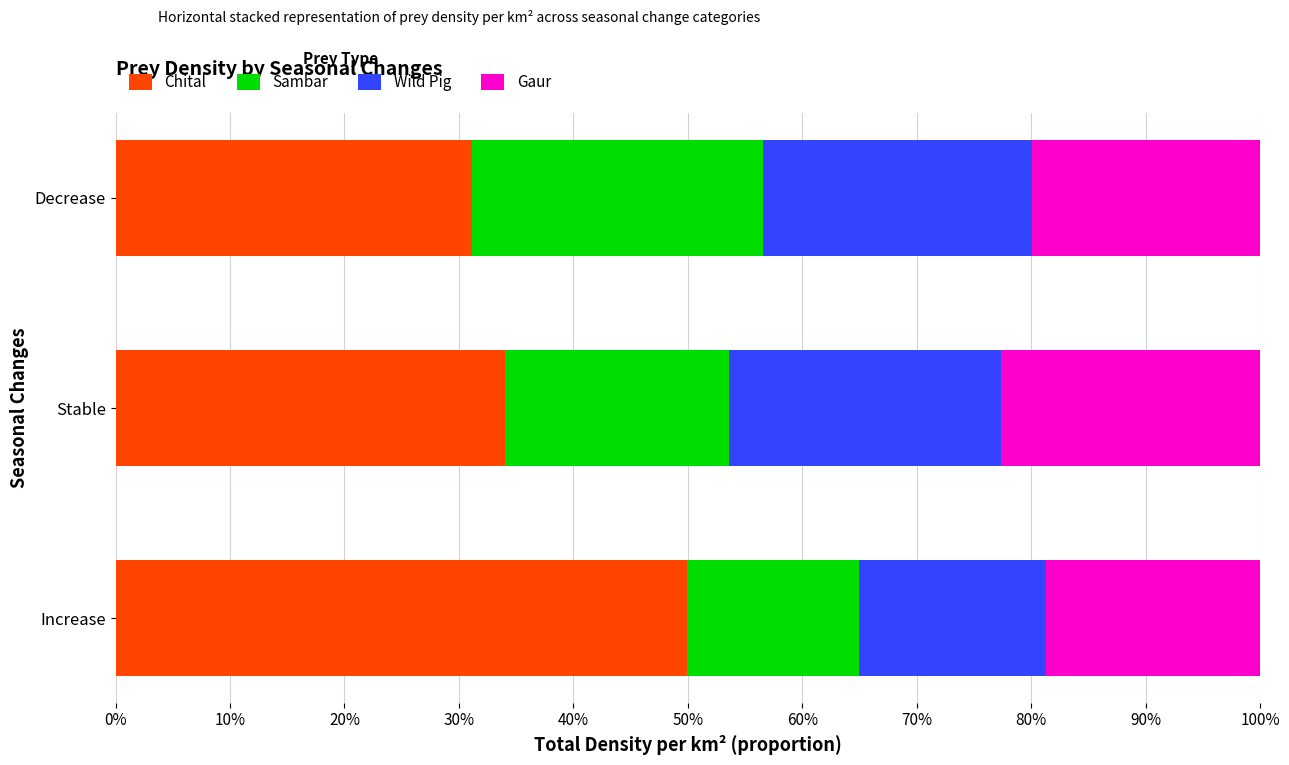

Which series has the widest spread of values?

Chital